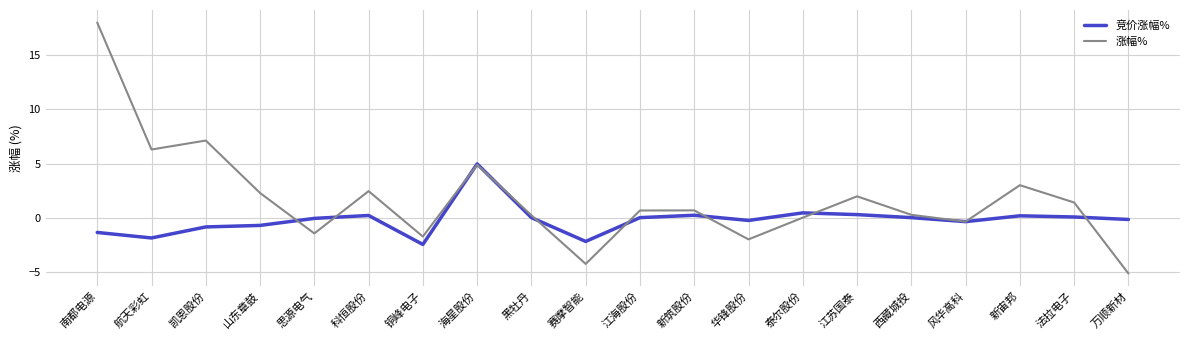

Which category has the highest value in the 涨幅% series?

南都电源